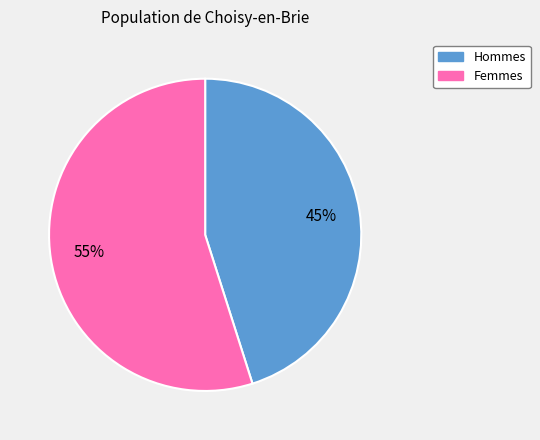

To the nearest percent, what is the difference between the largest and smallest slice percentages?

10%